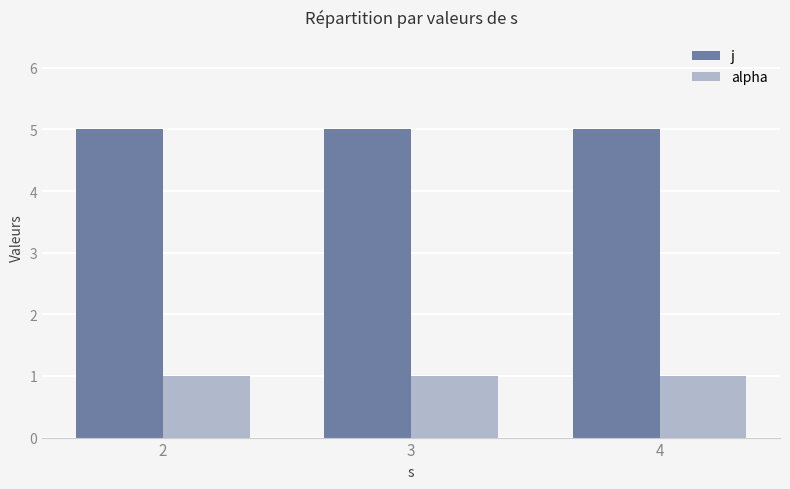

How many groups of bars are there?

3